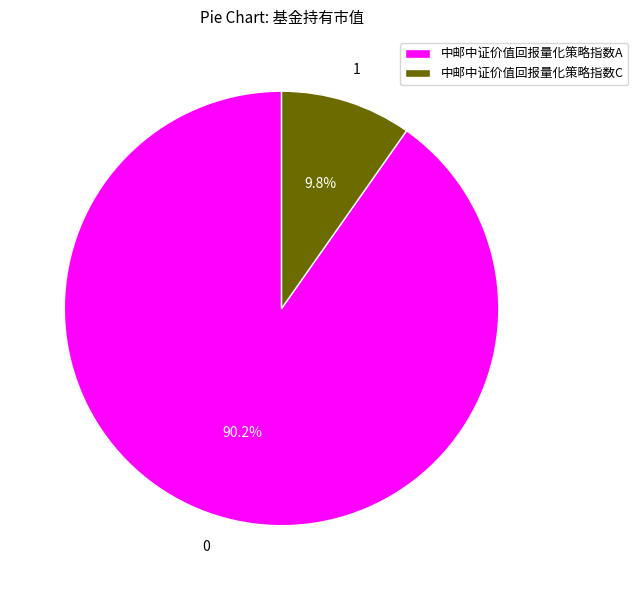

What portion of the pie excludes 中邮中证价值回报量化策略指数C?

90.2%